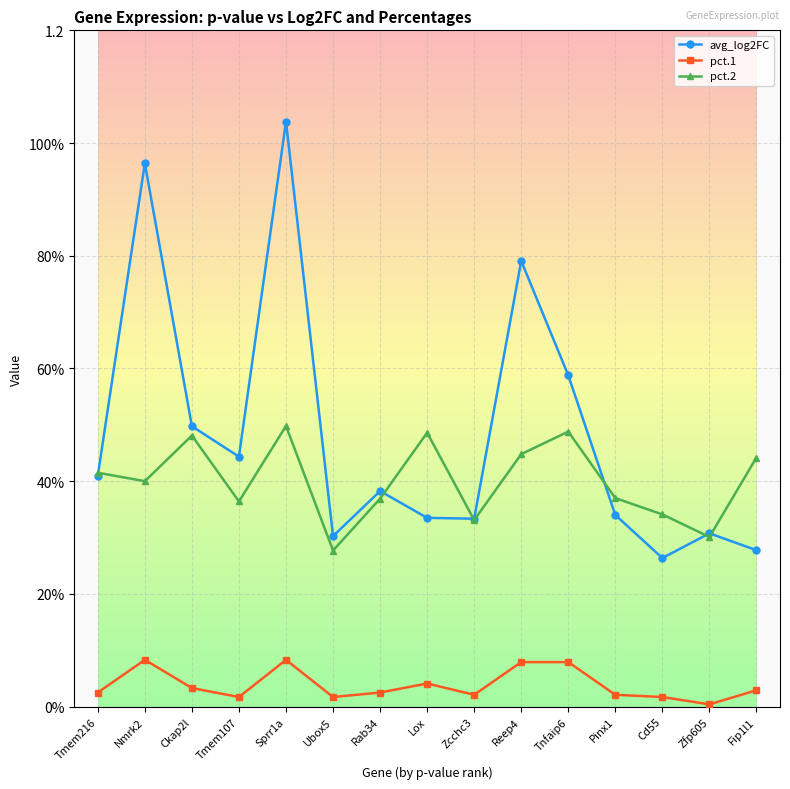

True or false: pct.1 has more than 2 interior local peaks.

True